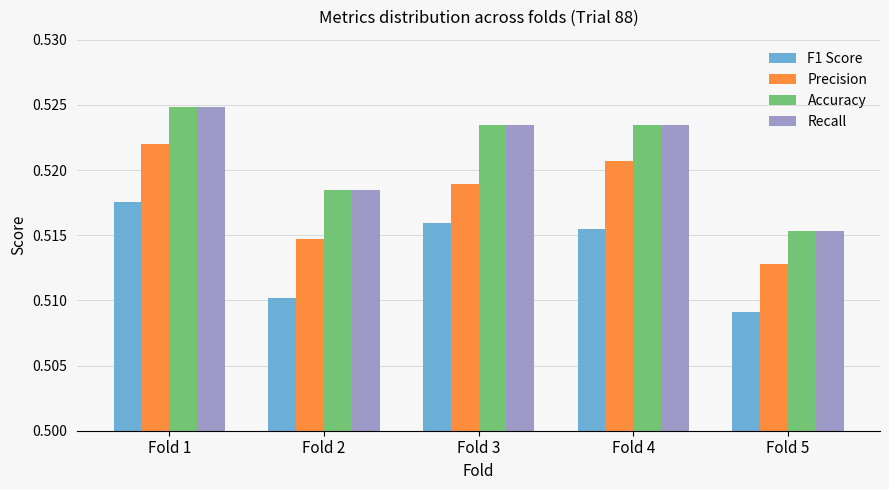

At how many categories does at least one series exceed 0?

5